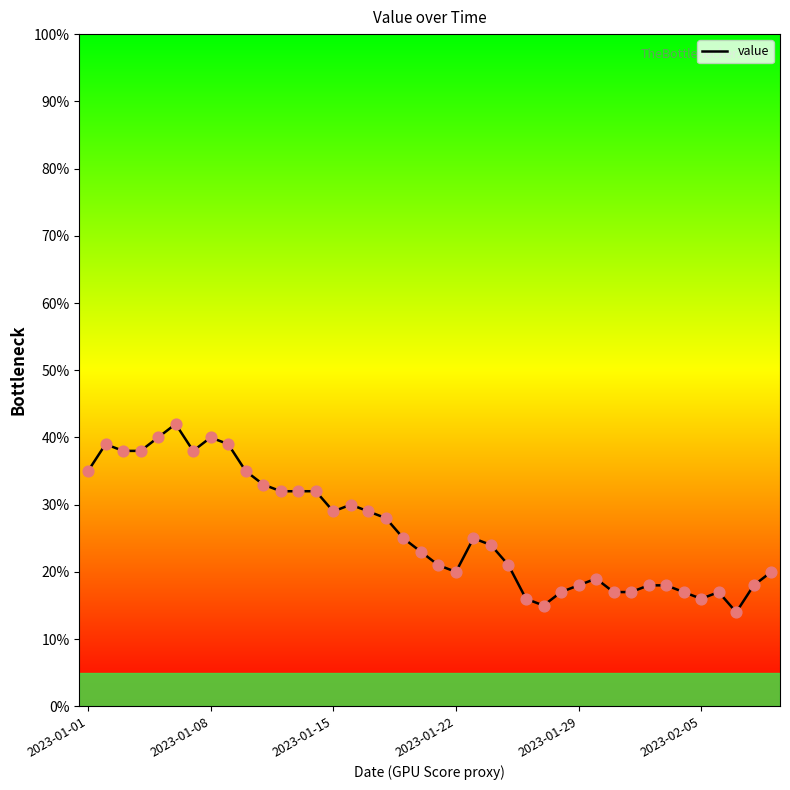

What is the difference between the maximum and minimum values?

28